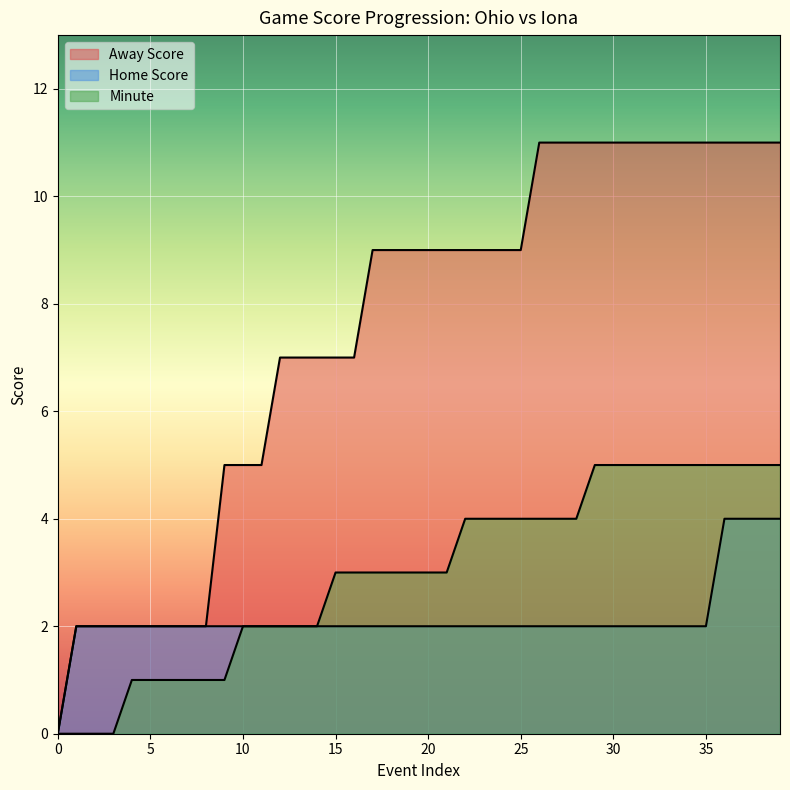

How many series are shown in this chart?

3